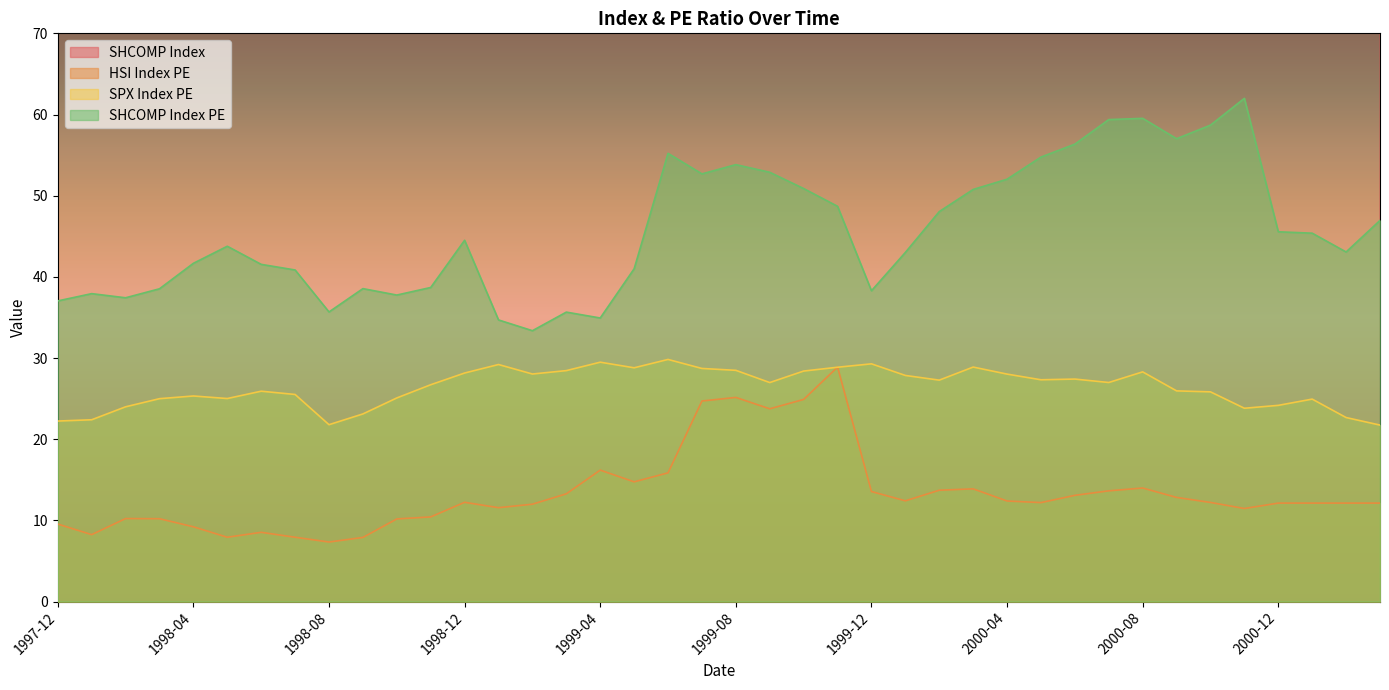

Between 1999-01 and 1999-10, which series saw the biggest shift?

SHCOMP Index